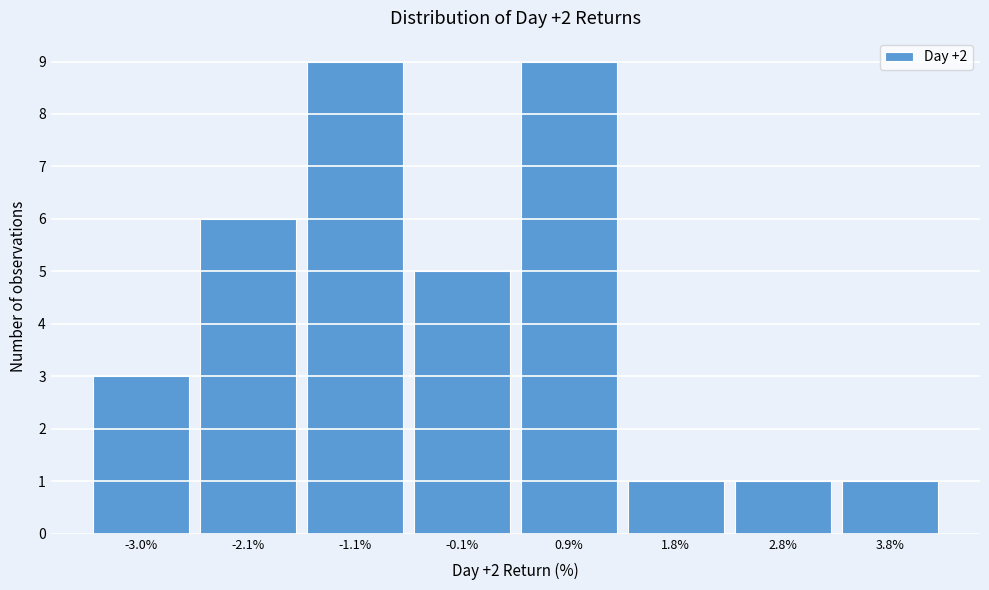

Reading right to left, extract all data points from this chart.

3.8%=1	2.8%=1	1.8%=1	0.9%=9	-0.1%=5	-1.1%=9	-2.1%=6	-3.0%=3